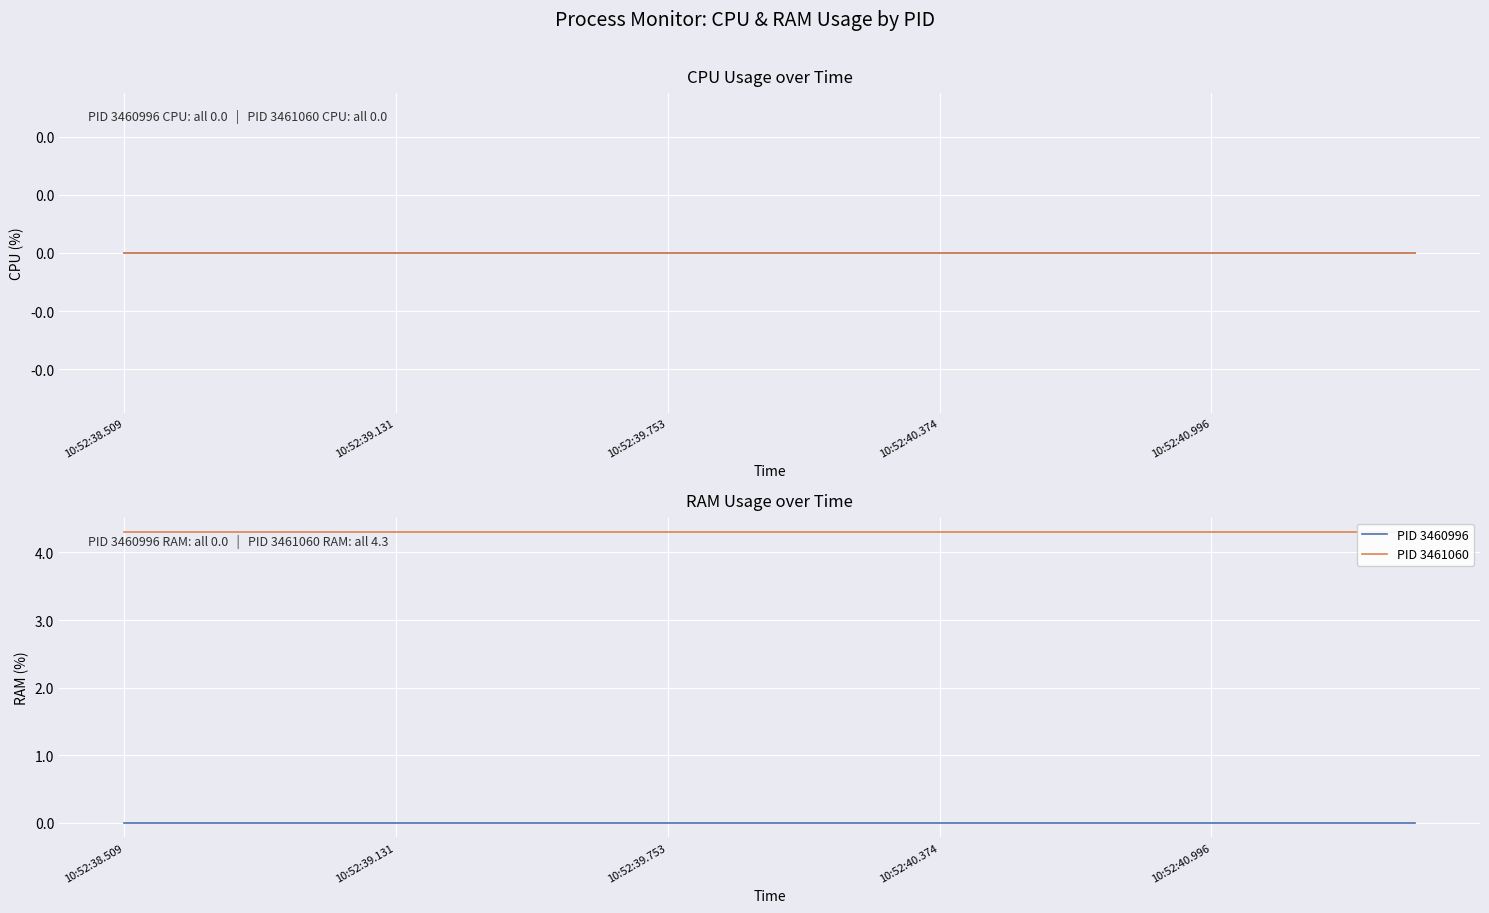

Is it true that PID 3461060 equals 2.7 at 17?

False